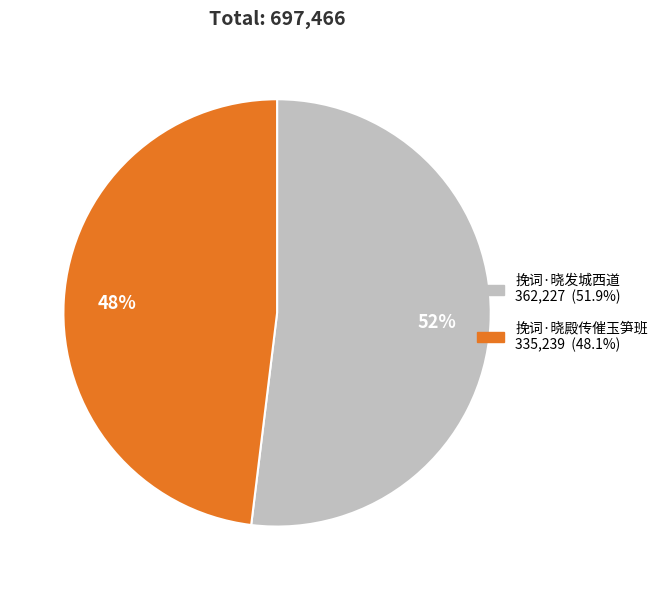

What percentage is the 挽词·晓发城西道 slice, to the nearest percent?

52%